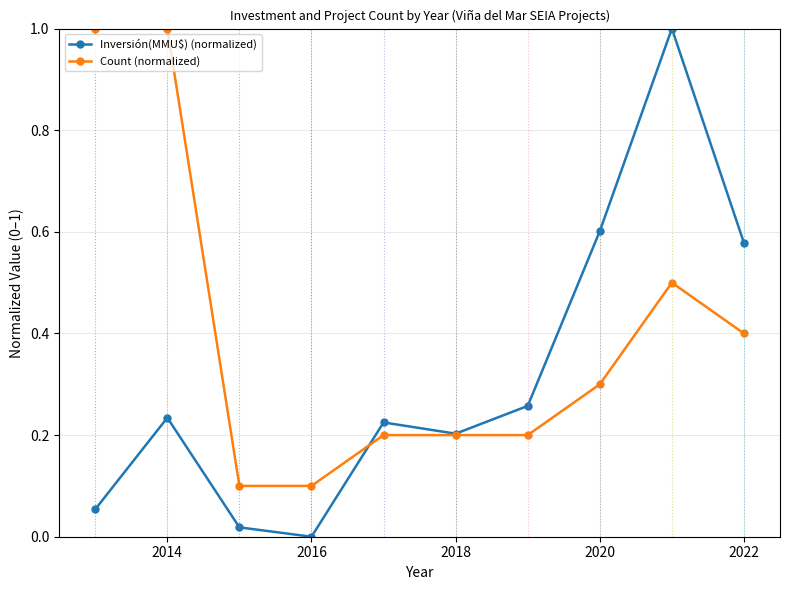

Which series has the largest range (max minus min)?

Inversión(MMU$) (normalized)